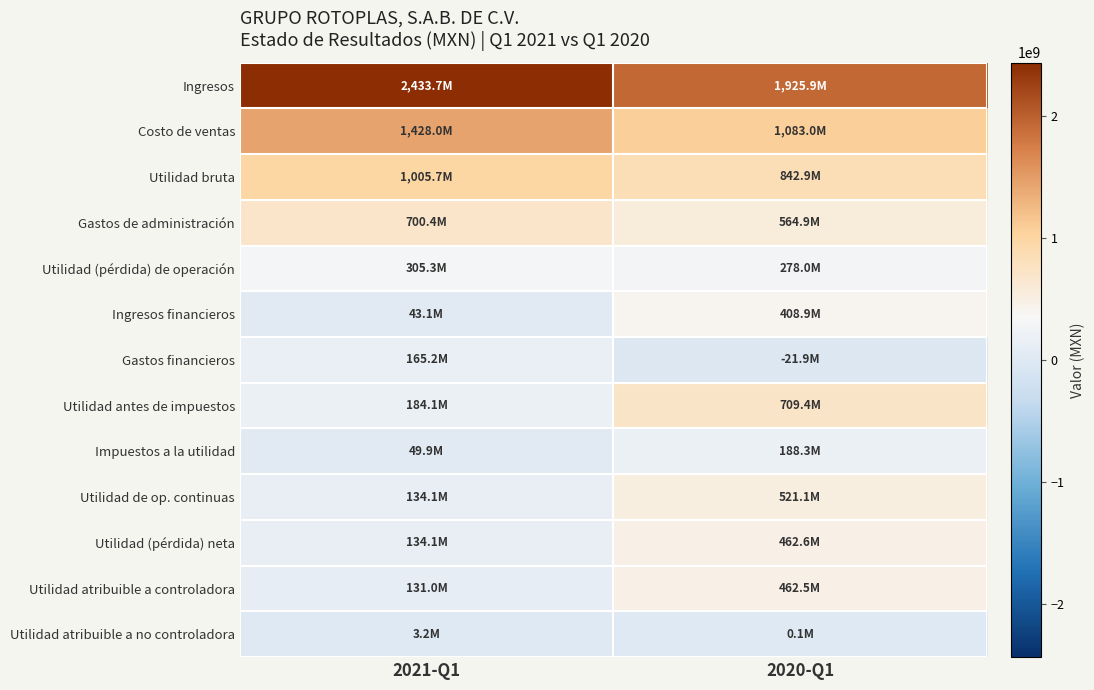

Reading left to right, transcribe all the data shown in this chart.

Ingresos: 2021-Q1=2433738000	2020-Q1=1925908000
Costo de ventas: 2021-Q1=1428016000	2020-Q1=1083017000
Utilidad bruta: 2021-Q1=1005722000	2020-Q1=842891000
Gastos de administración: 2021-Q1=700395000	2020-Q1=564879000
Utilidad (pérdida) de operación: 2021-Q1=305327000	2020-Q1=278012000
Ingresos financieros: 2021-Q1=43072000	2020-Q1=408941000
Gastos financieros: 2021-Q1=165169000	2020-Q1=-21887000
Utilidad antes de impuestos: 2021-Q1=184052000	2020-Q1=709377000
Impuestos a la utilidad: 2021-Q1=49918000	2020-Q1=188289000
Utilidad de op. continuas: 2021-Q1=134134000	2020-Q1=521088000
Utilidad (pérdida) neta: 2021-Q1=134134000	2020-Q1=462564000
Utilidad atribuible a controladora: 2021-Q1=130955000	2020-Q1=462473000
Utilidad atribuible a no controladora: 2021-Q1=3179000	2020-Q1=91000